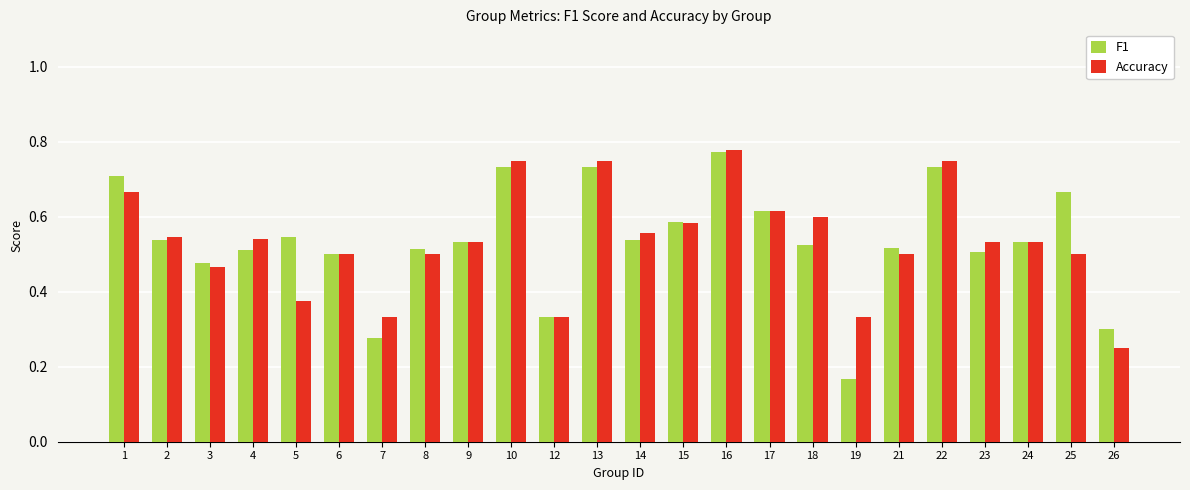

The Accuracy series shows 0.9 at 23. True or false?

False